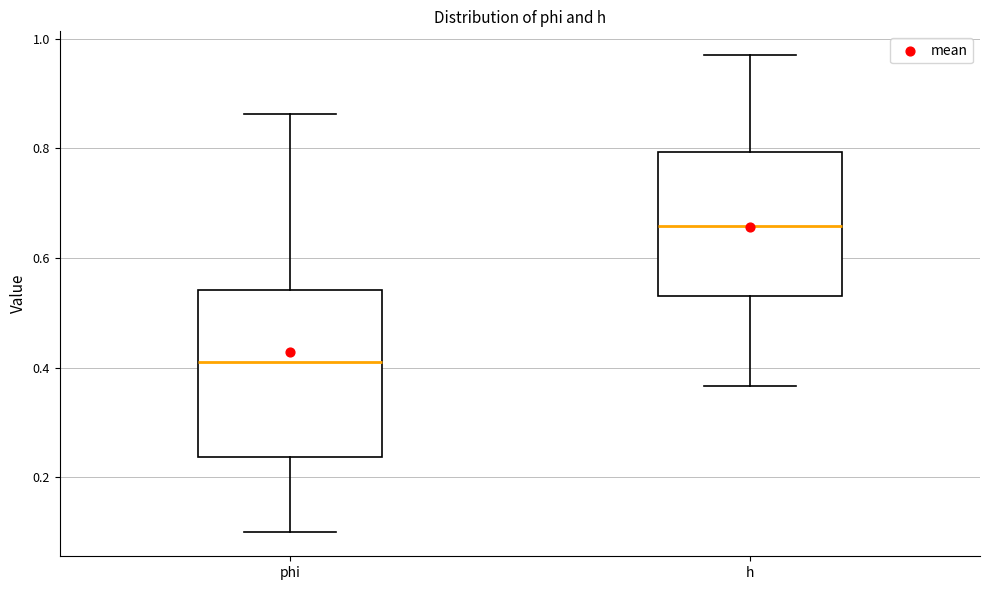

Which box is the tallest, from its lower edge to its upper edge?

phi